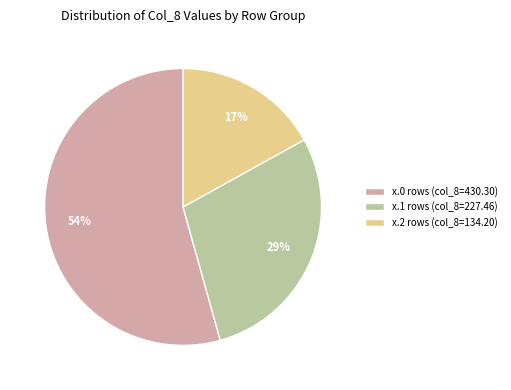

Rank the categories by value from highest to lowest.

x.0 rows (col_8=430.30), x.1 rows (col_8=227.46), x.2 rows (col_8=134.20)